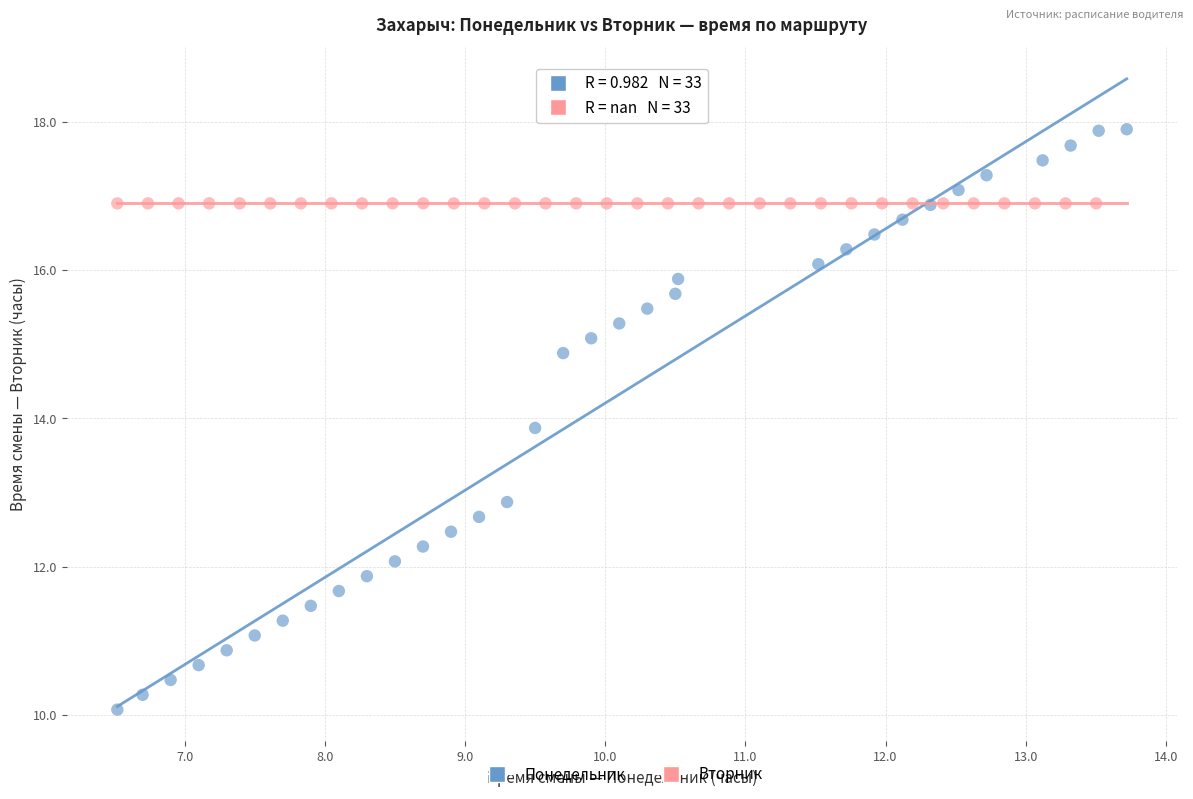

Which series reaches the maximum Y coordinate?

Понедельник